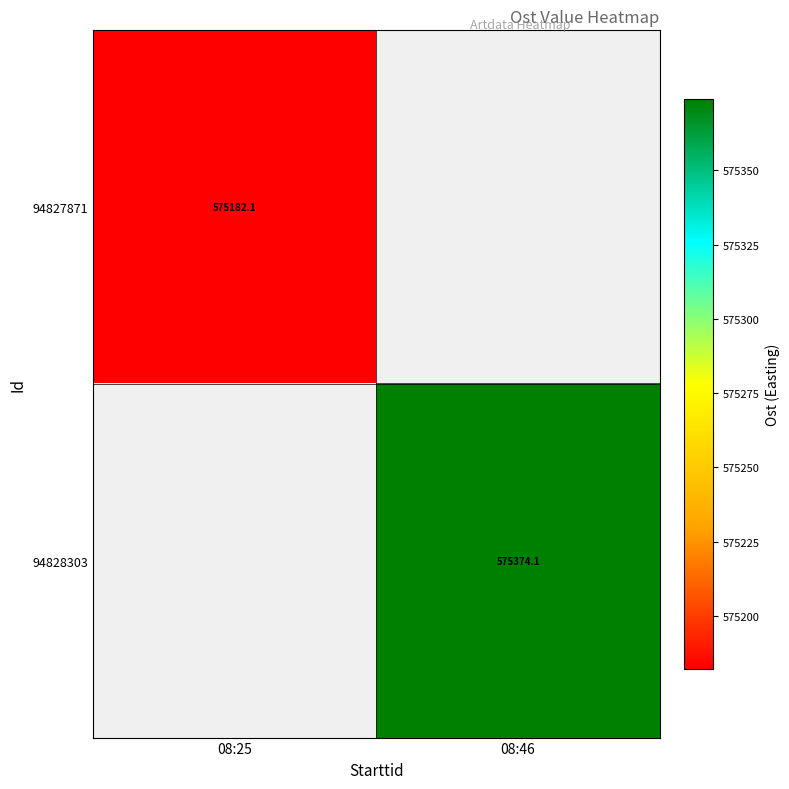

At how many categories does at least one series exceed 575261?

1